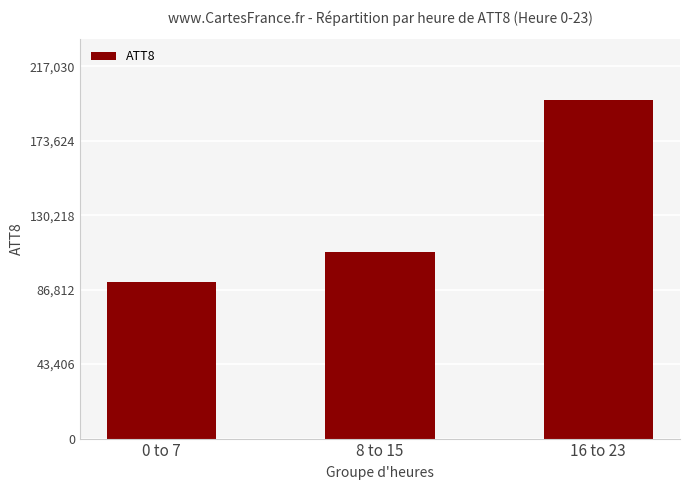

The value at 16 to 23 is 124929. True or false?

False